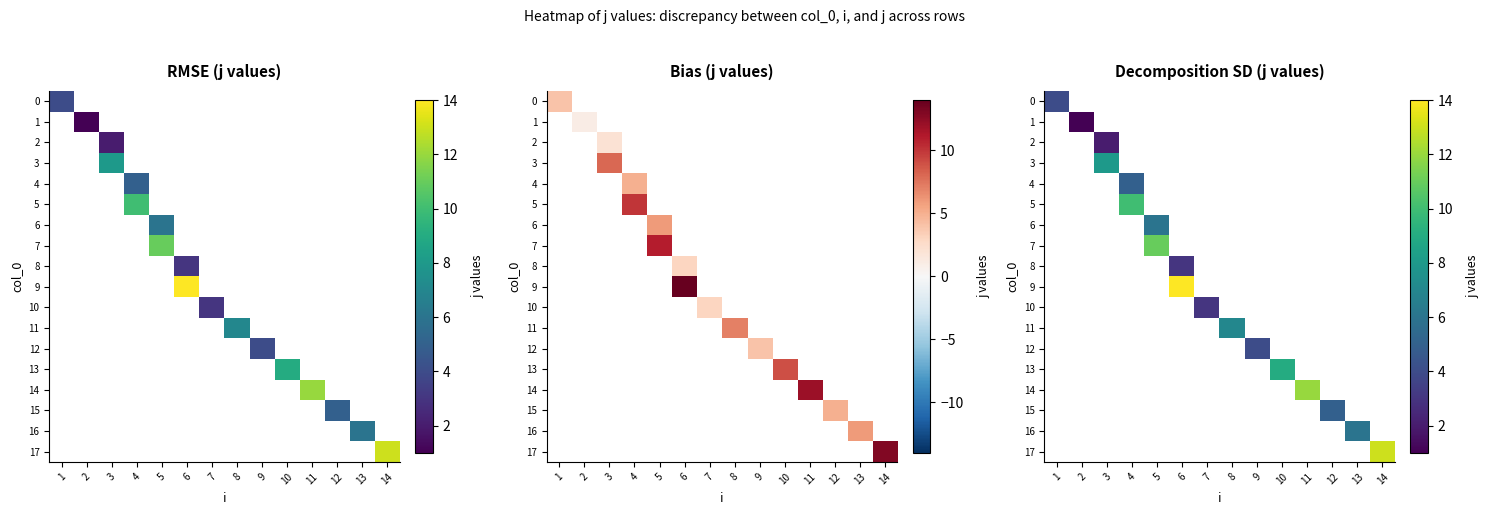

True or false: 8 has a value of 1.6 at 6.

False